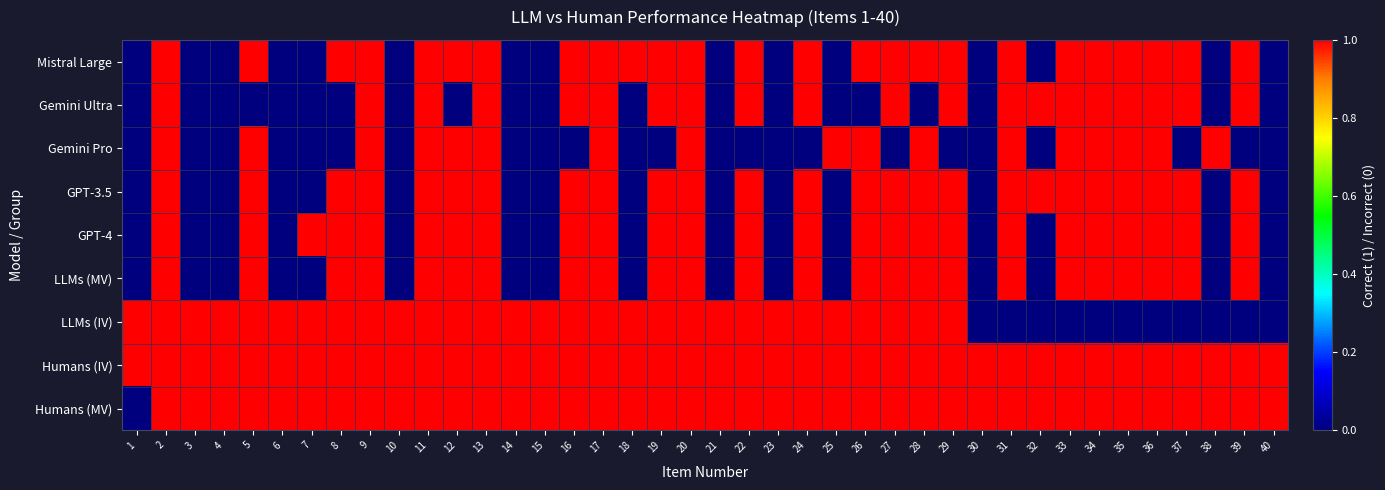

Rank the series at 33 from lowest to highest value.

LLMs (IV), Mistral Large, Gemini Ultra, Gemini Pro, GPT-3.5, GPT-4, LLMs (MV), Humans (IV), Humans (MV)